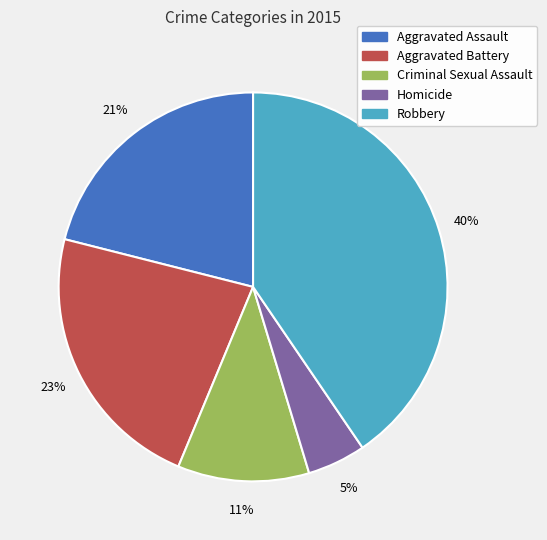

What percentage is the Aggravated Assault slice, to the nearest percent?

21%